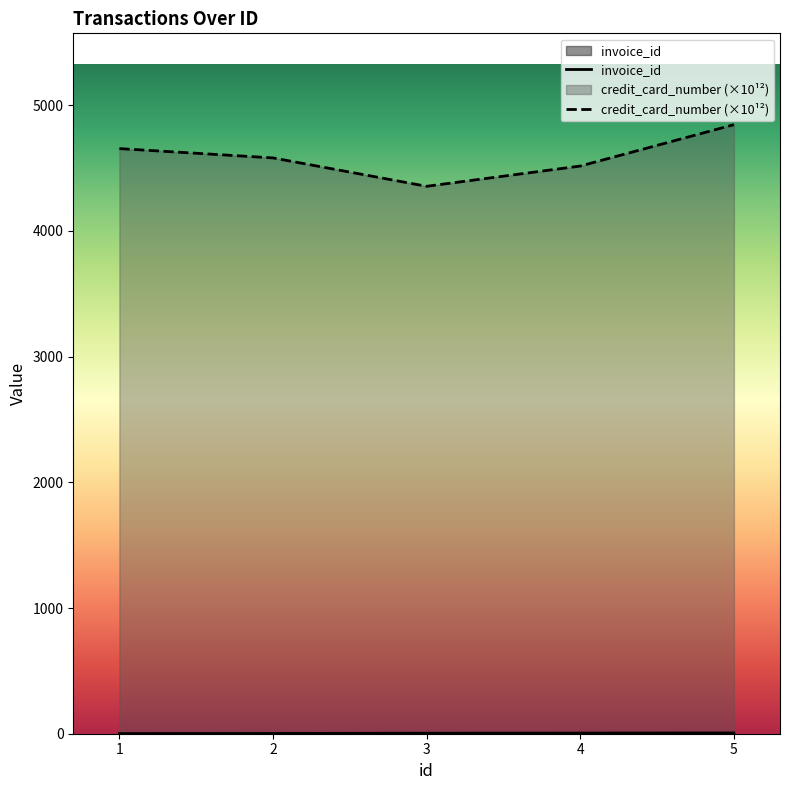

List the series in order of their overall mean, lowest first.

invoice_id, credit_card_number